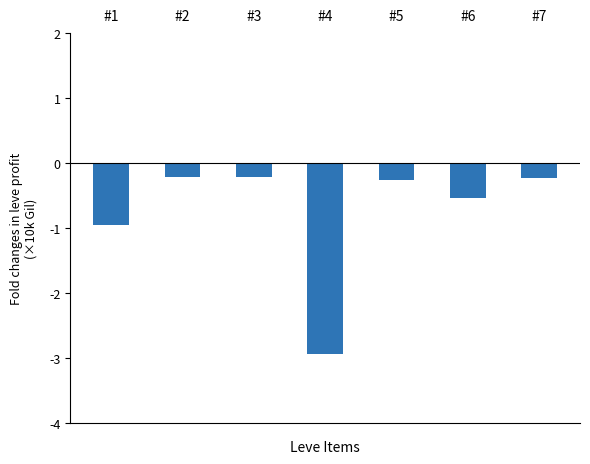

True or false: the data shows -2.9 at #4.

True